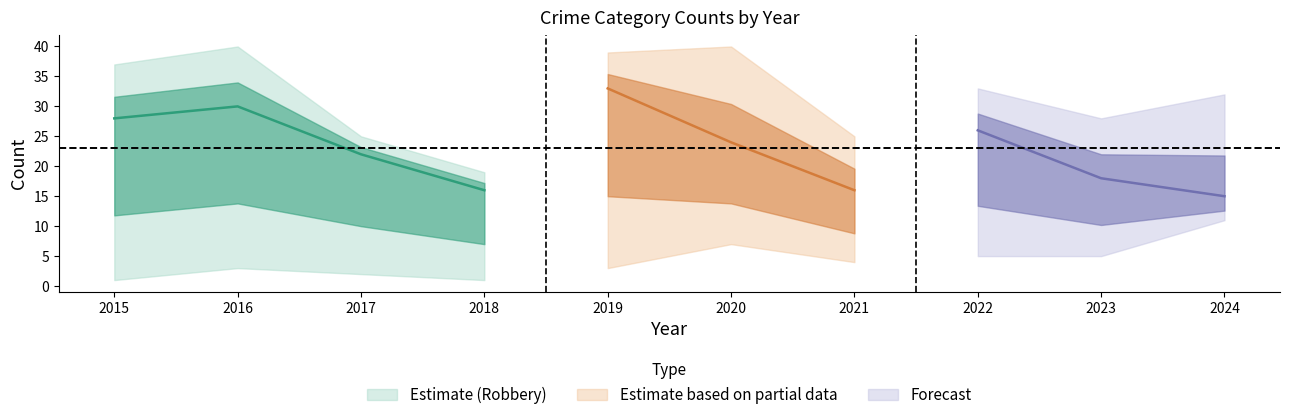

How many values in the Total series exceed 33?

4